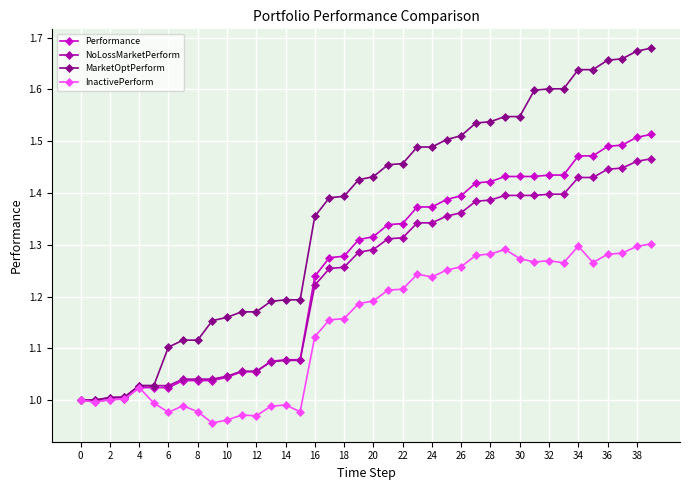

List the series in order of their peak value, lowest first.

InactivePerform, NoLossMarketPerform, Performance, MarketOptPerform